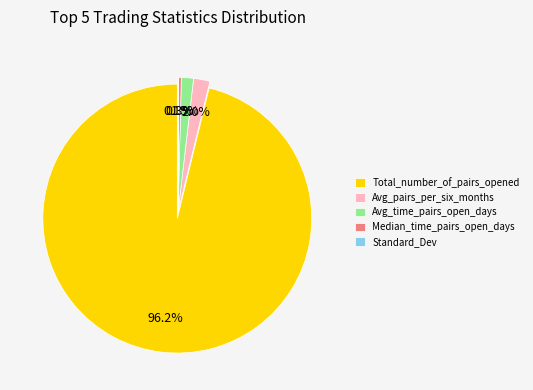

Count the number of slices in the pie.

5